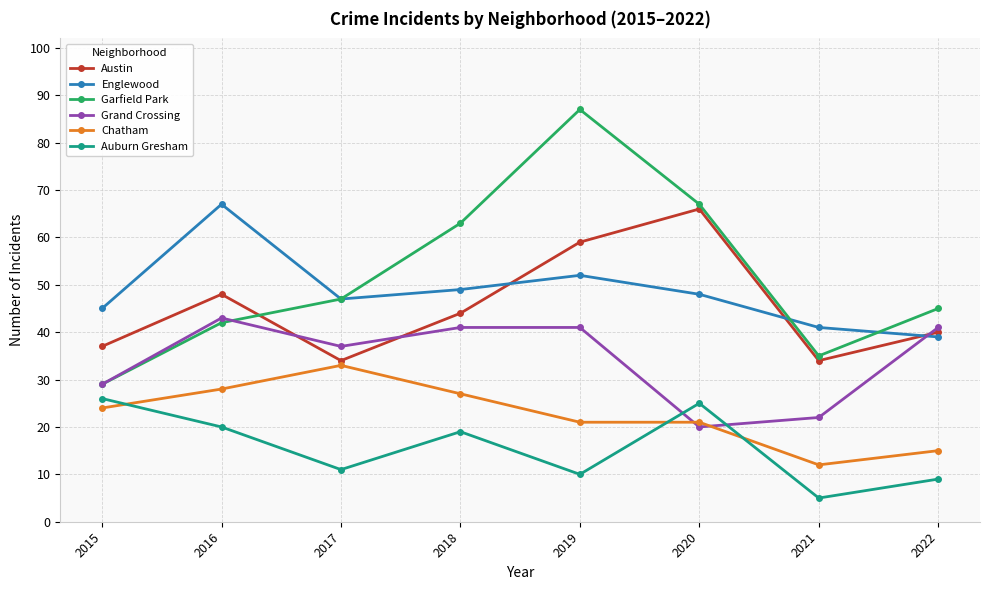

Does the chart have visible grid lines?

Yes